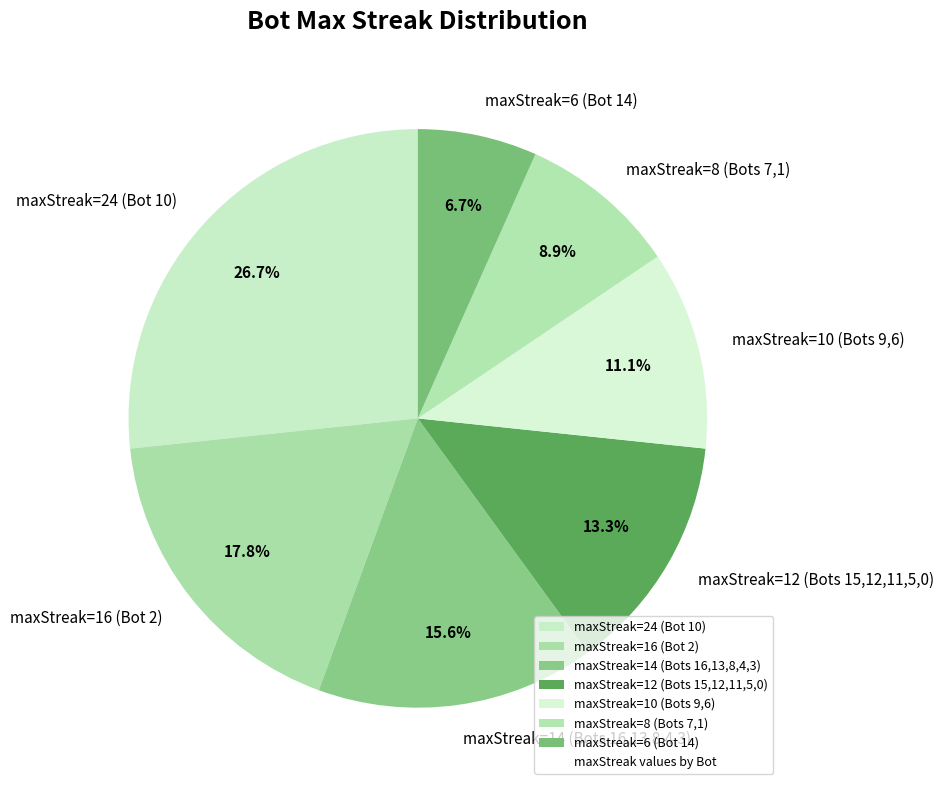

Which slice is the smallest?

maxStreak=6 (Bot 14)